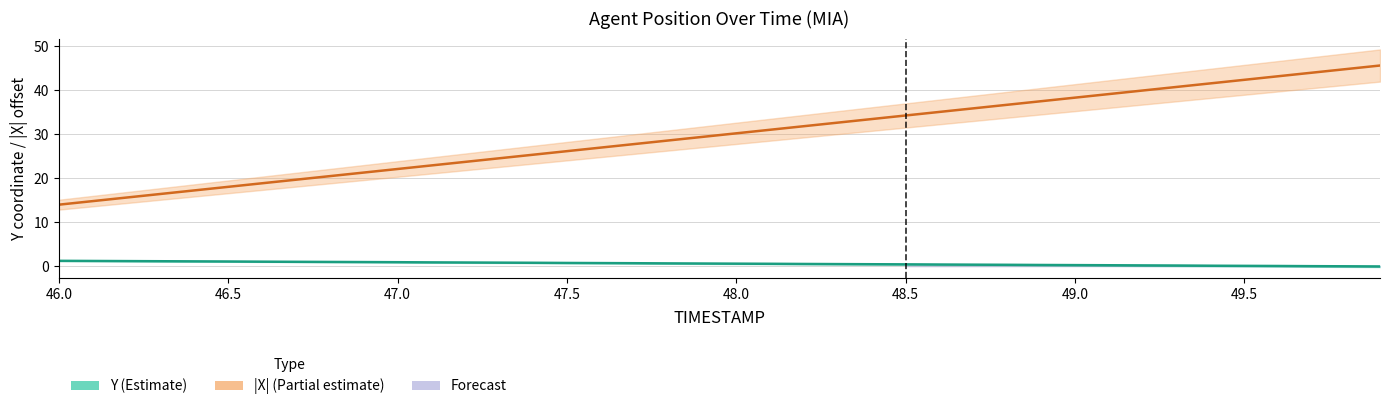

Is it true that |X| equals 10.0 at 11?

False